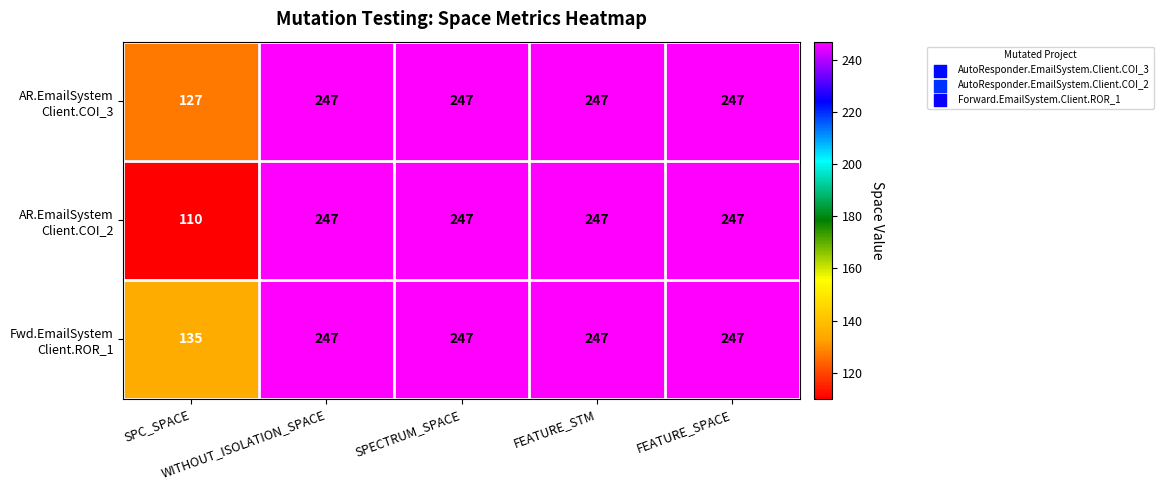

At how many categories does at least one series exceed 214?

4